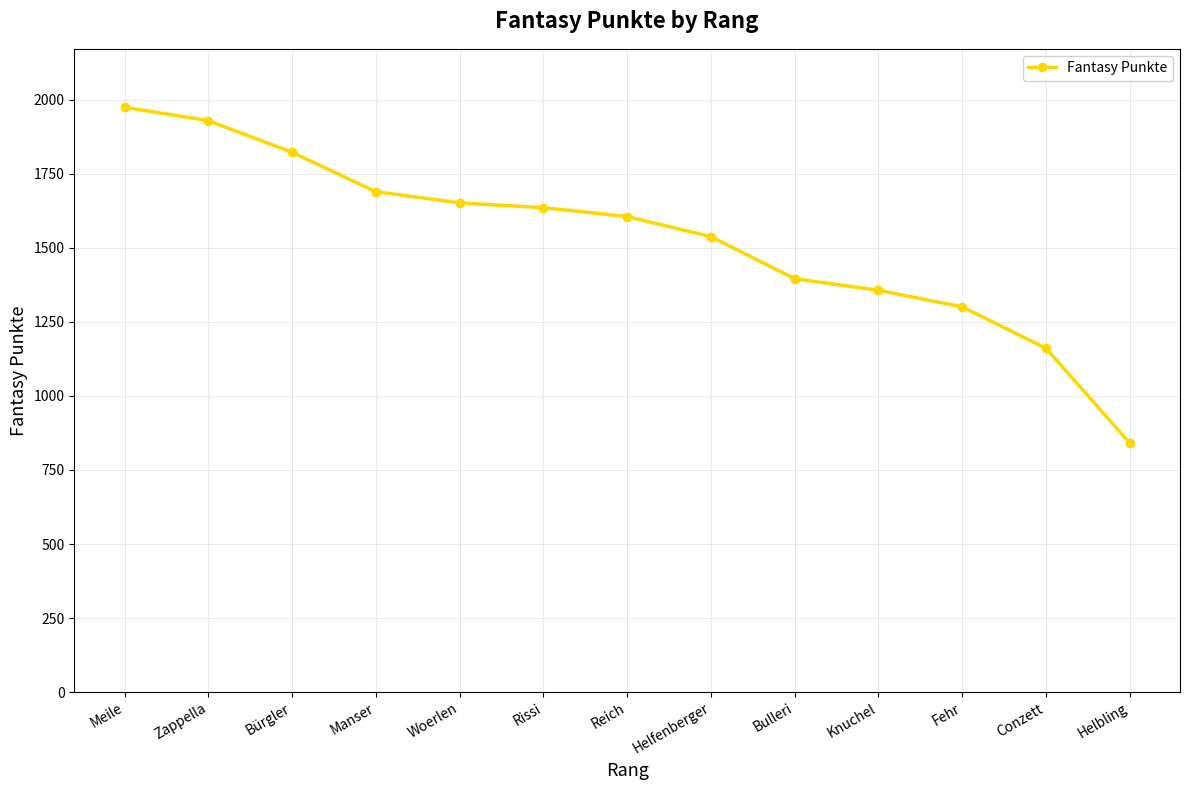

How many lines are shown in the chart?

1